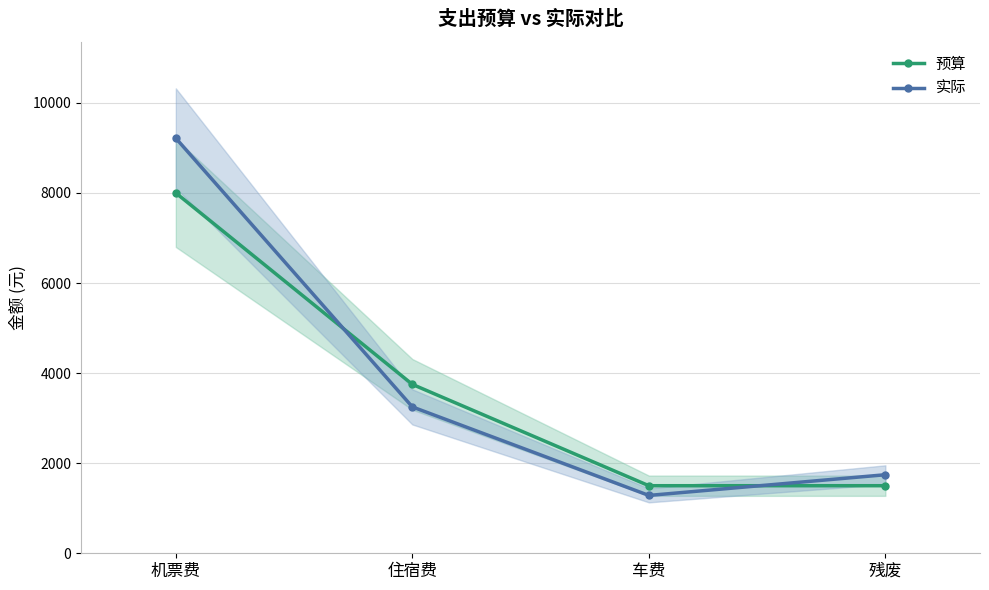

Which series changed the most between 机票费 and 车费?

实际